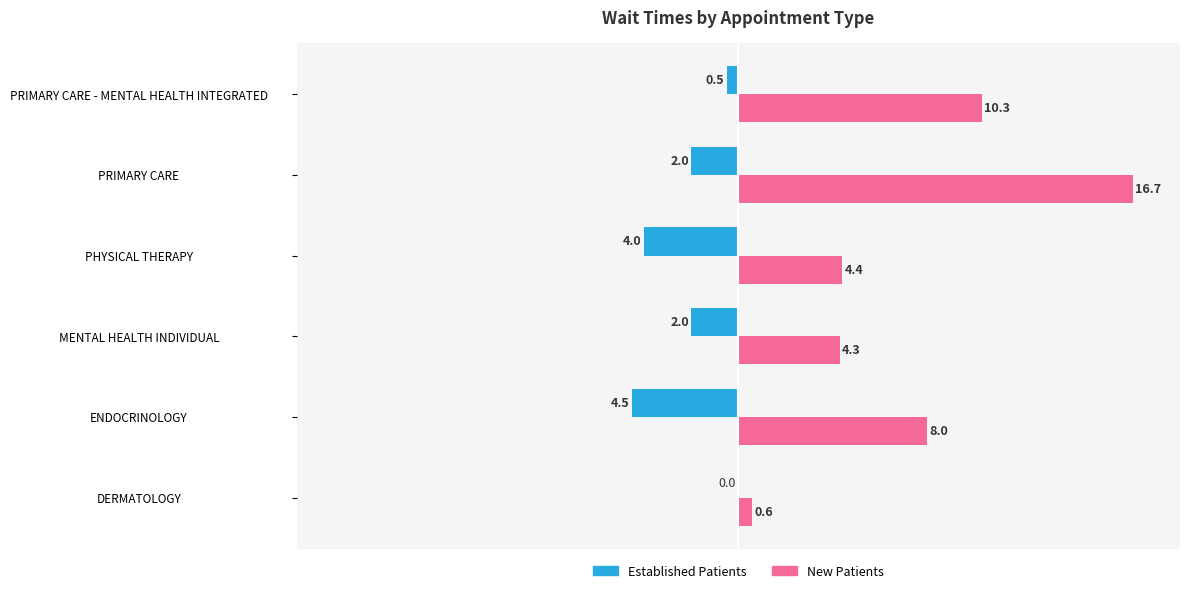

At which category does the chart reach its peak across all series?

PRIMARY CARE